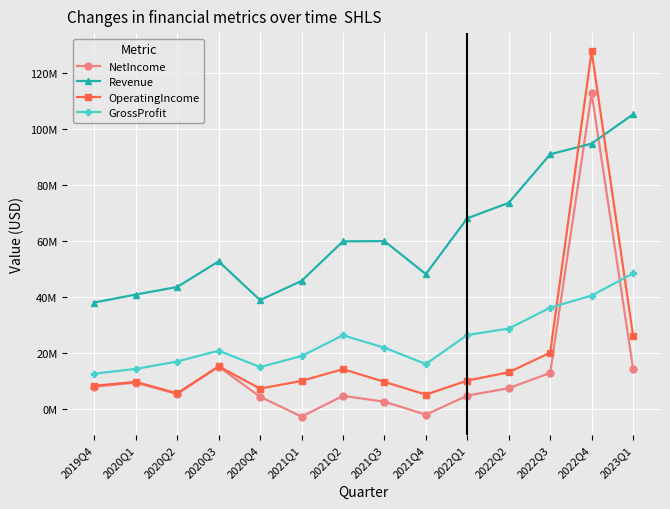

True or false: NetIncome has more than 2 interior local peaks.

True